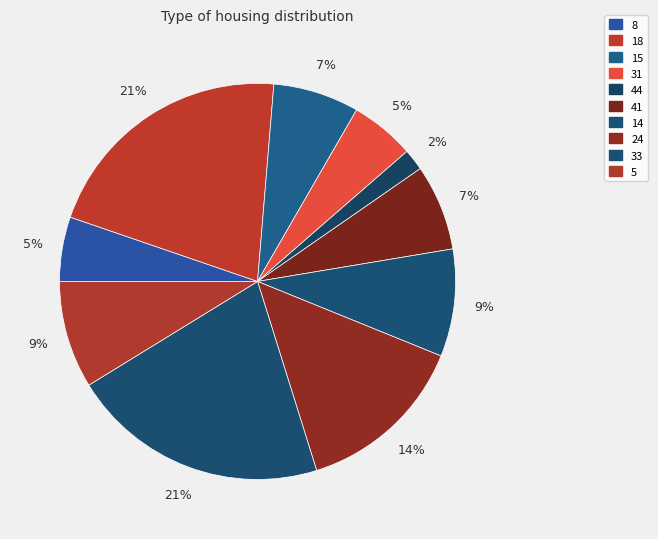

How many slices are in this pie chart?

10